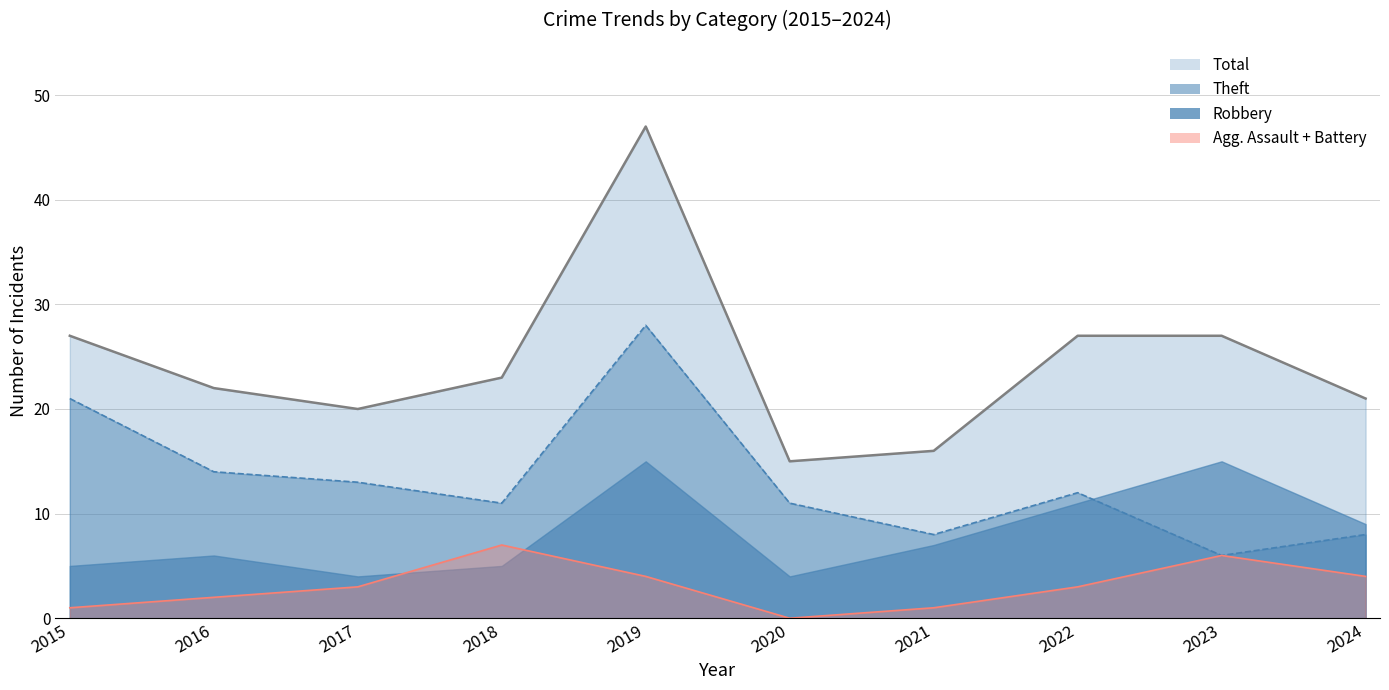

What is the sum of the Agg. Assault+Battery (line) values at 2016 and 2022?

5